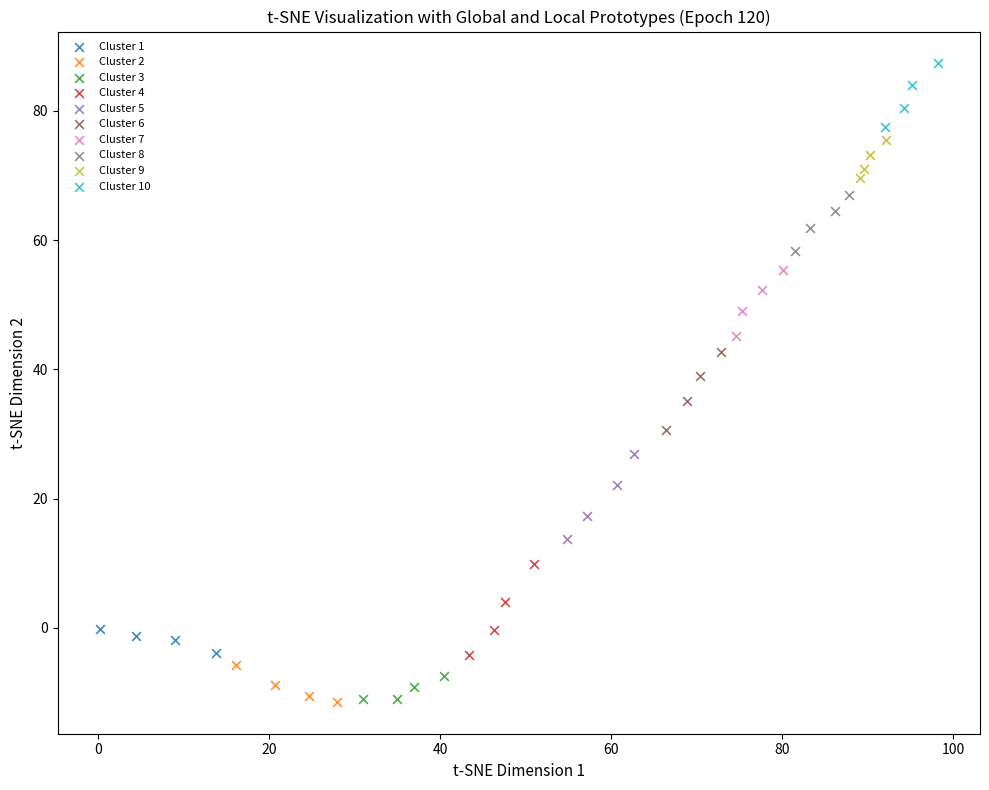

Which series reaches the maximum Y coordinate?

Cluster 10